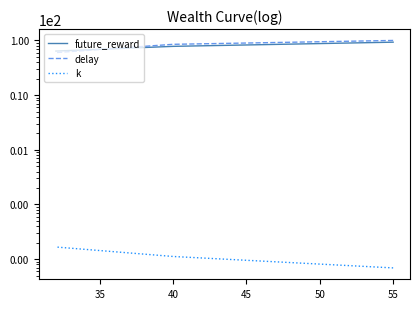

Count the delay values in the range 60 to 100.

40